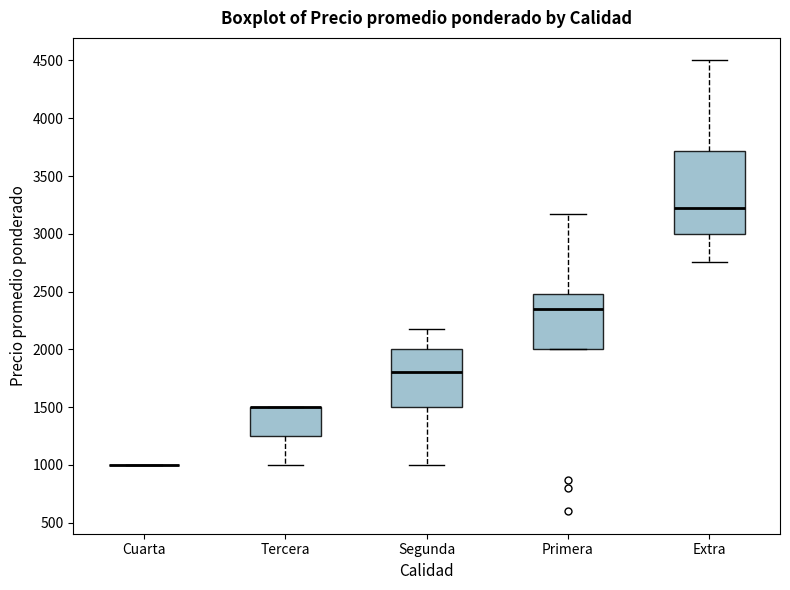

Reading left to right, transcribe this box plot: for each box, give where its median line is, the range the box spans, and where its two whiskers end, as read against the y-axis. The values are not printed on the chart, so give them approximately, as read against the axis.

Cuarta: box collapsed to a line at 1000, whiskers 1000 to 1000
Tercera: median 1500 (drawn on the box's upper edge), box 1250 to 1500, whiskers 1000 to 1500
Segunda: median 1800, box 1500 to 2000, whiskers 1000 to 2200
Primera: median 2350, box 2000 to 2500, whiskers 2000 to 3200
Extra: median 3200, box 3000 to 3700, whiskers 2750 to 4500